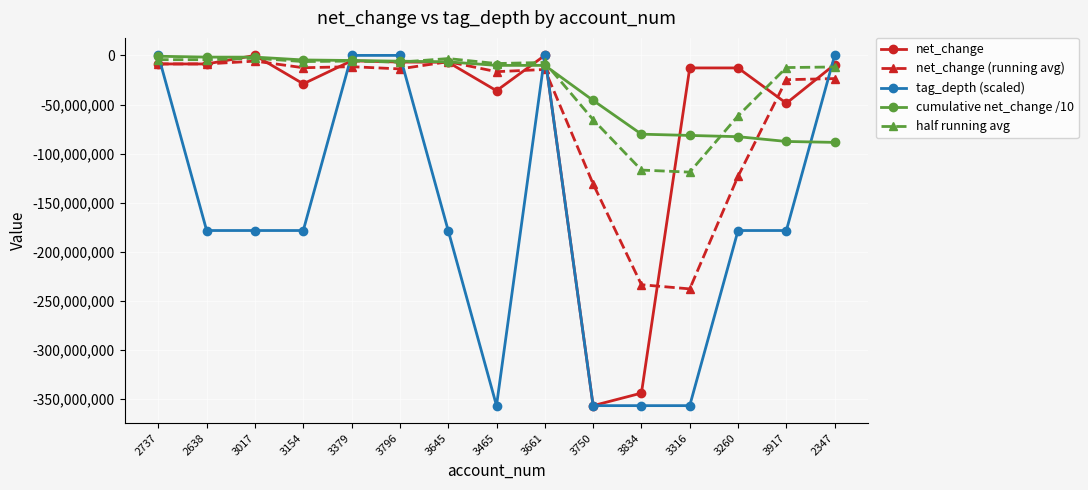

True or false: half running avg and tag_depth (scaled) cross at least once.

True